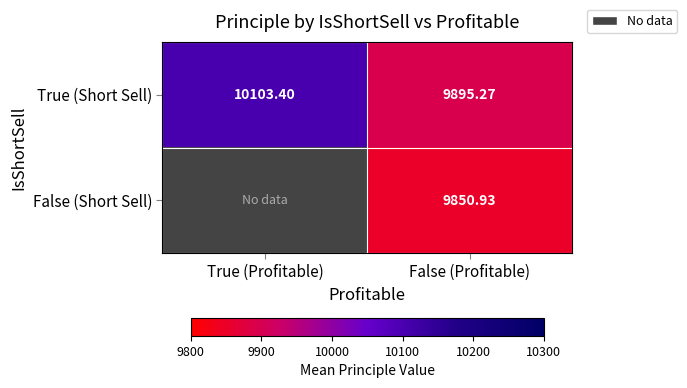

How many categories are shown in the chart?

2